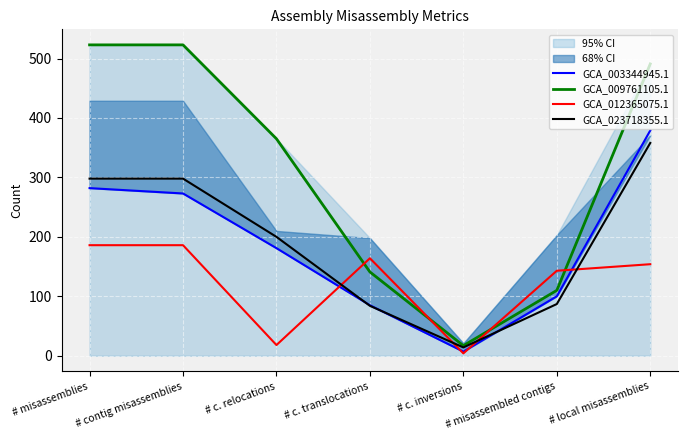

What is the sum of all GCA_012365075.1 values?

855